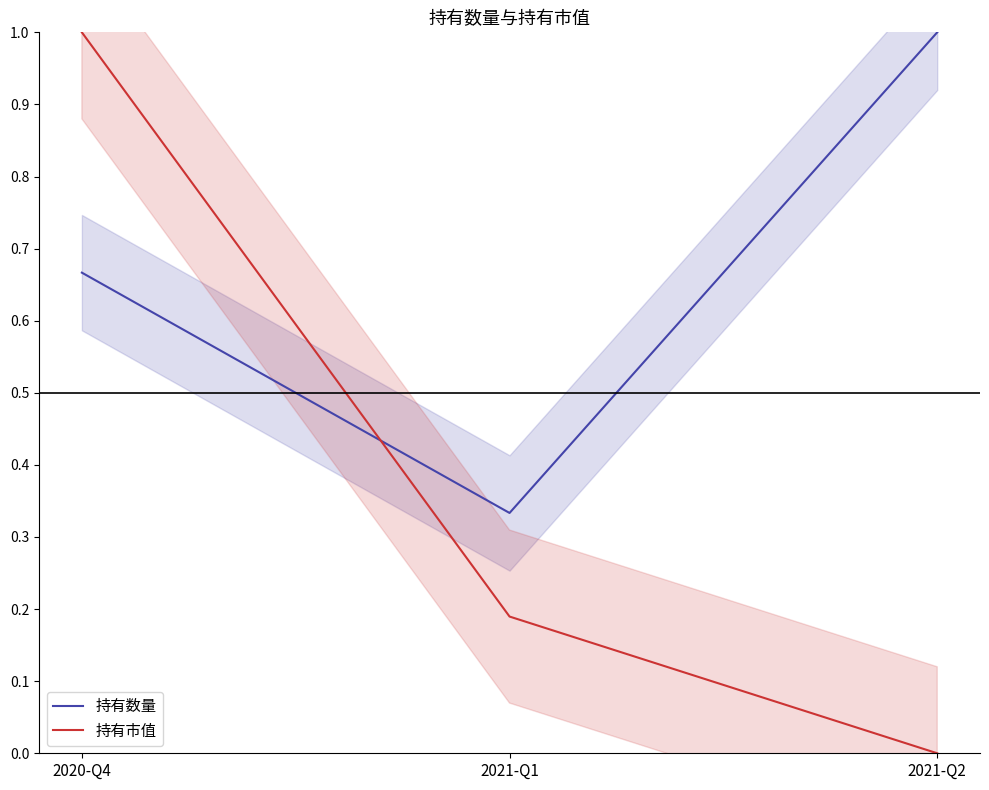

What is the sum of the 持有数量 values at 2021-Q1 and 2020-Q4?

1.0